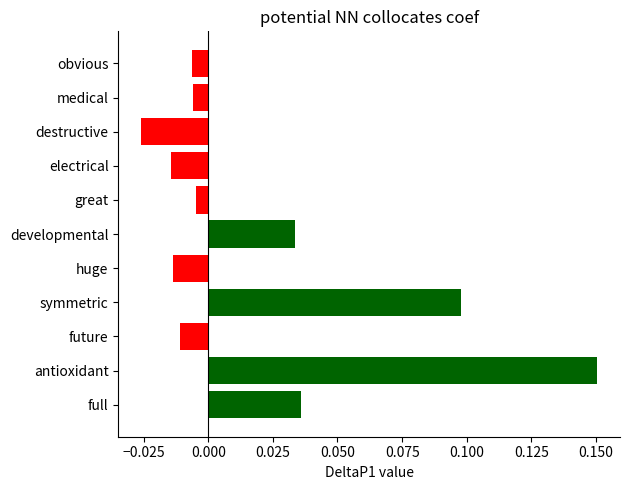

At which category does the chart reach its peak across all series?

antioxidant